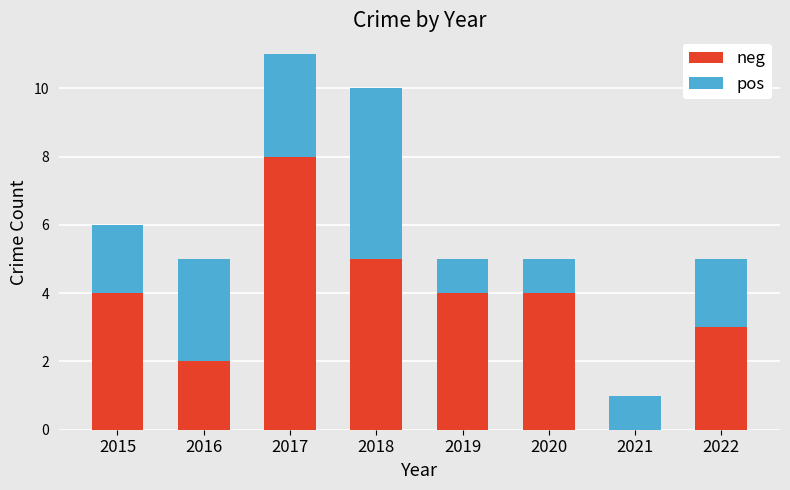

What is the maximum value for neg?

8